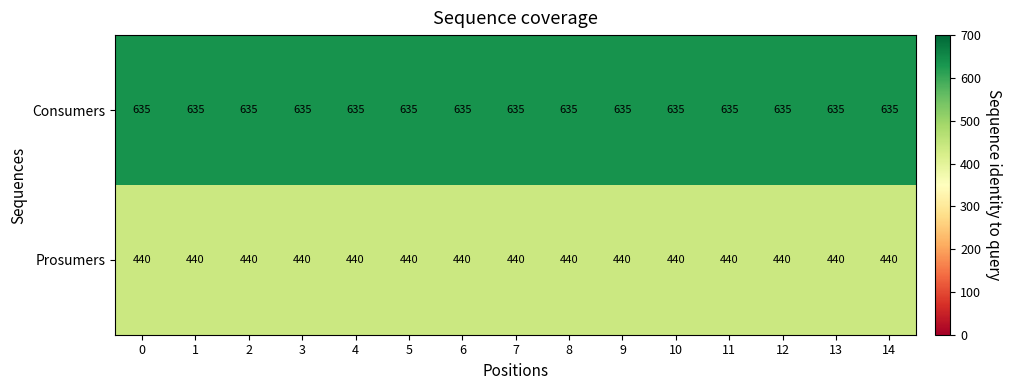

At how many categories does at least one series exceed 506?

15